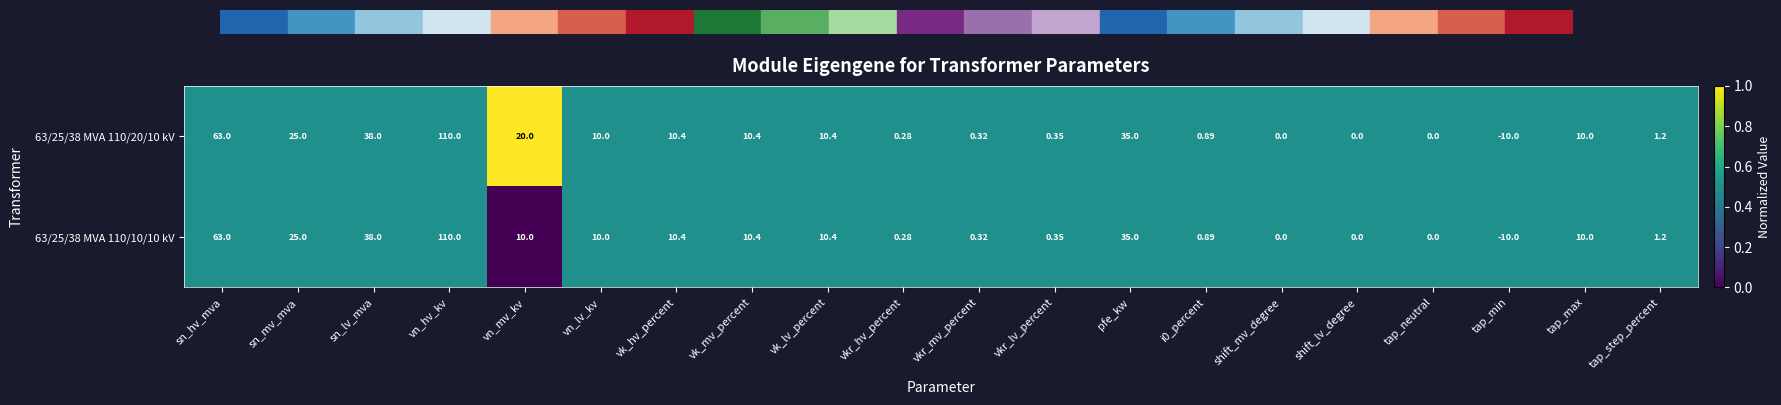

Is the value of 63/25/38 MVA 110/10/10 kV at shift_lv_degree greater than the value of 63/25/38 MVA 110/20/10 kV at vk_hv_percent?

No